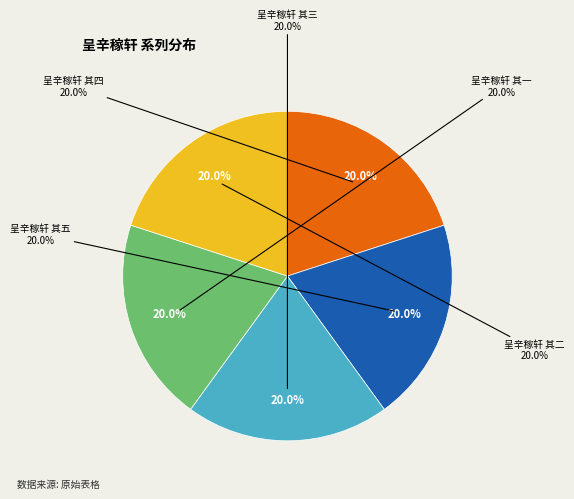

Which slice is the largest?

呈辛稼轩 其四